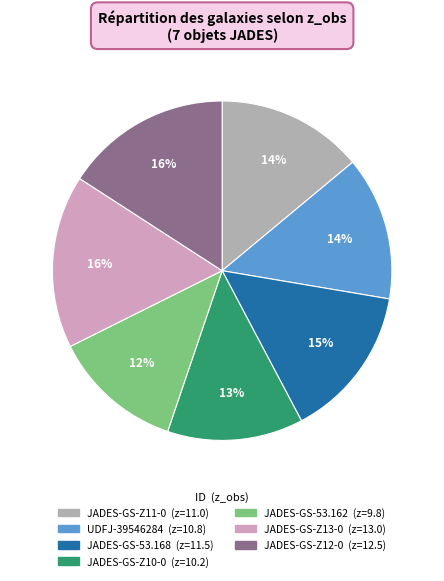

Is there a majority slice in this chart?

No